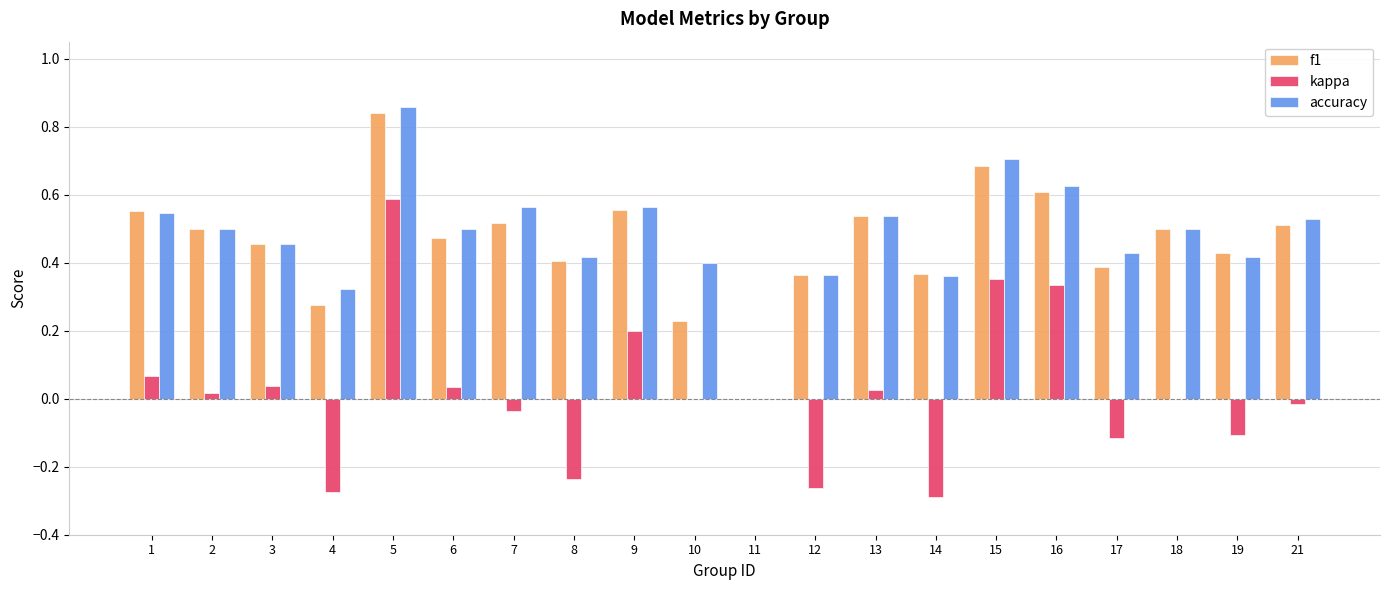

The f1 series shows 0.6 at 9. True or false?

True